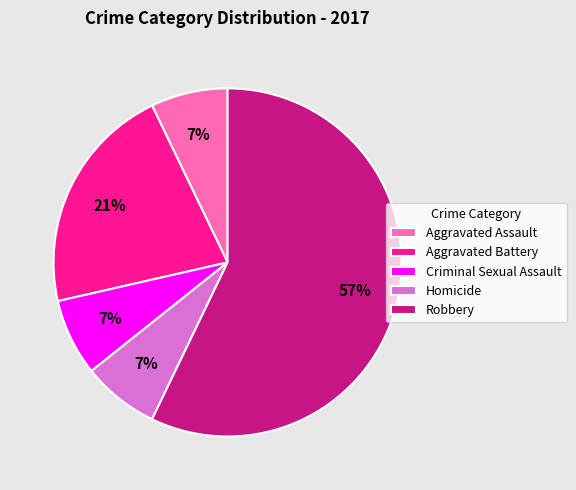

To the nearest percent, what is the average slice percentage?

20%